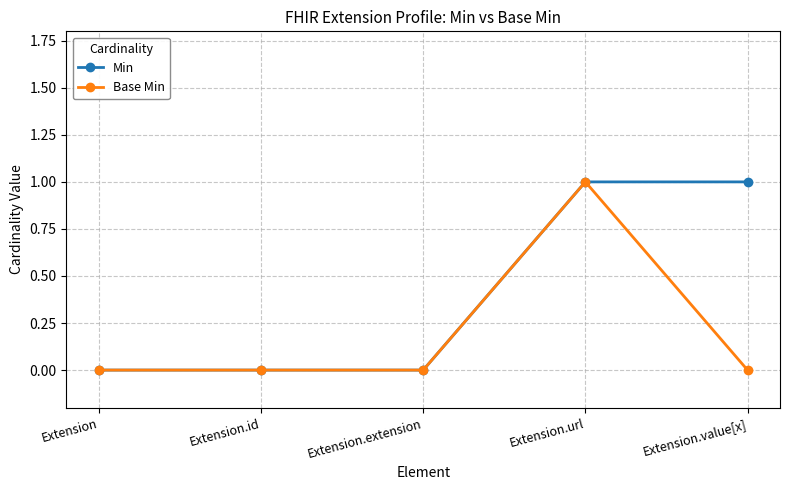

Which series changed the most between Extension.extension and Extension.value[x]?

Min